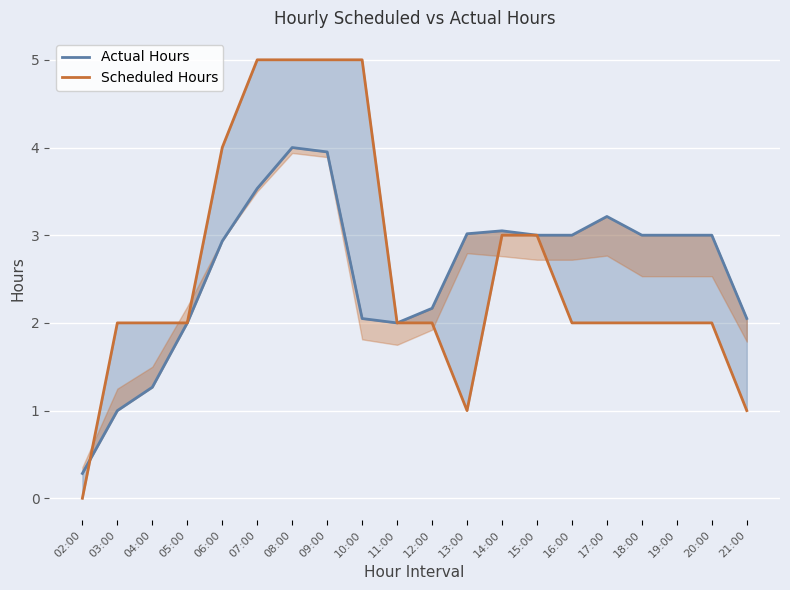

Between 07:00 and 08:00, which series saw the biggest shift?

Actual Hours